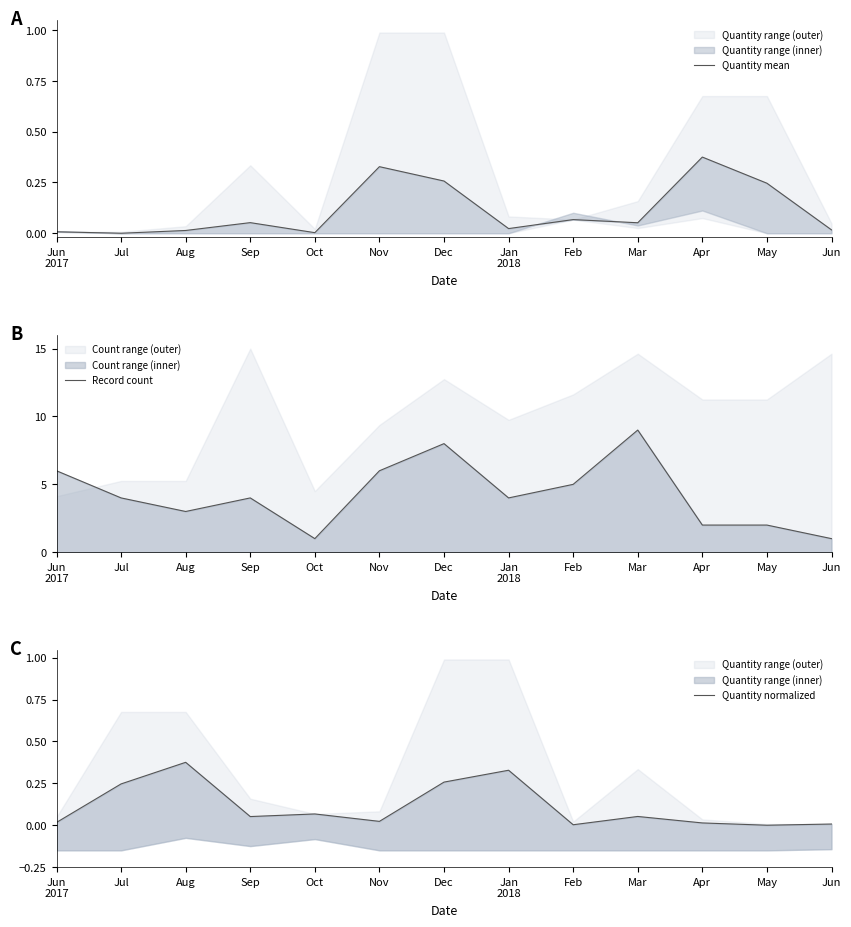

Which series has the largest total across all categories?

Record count